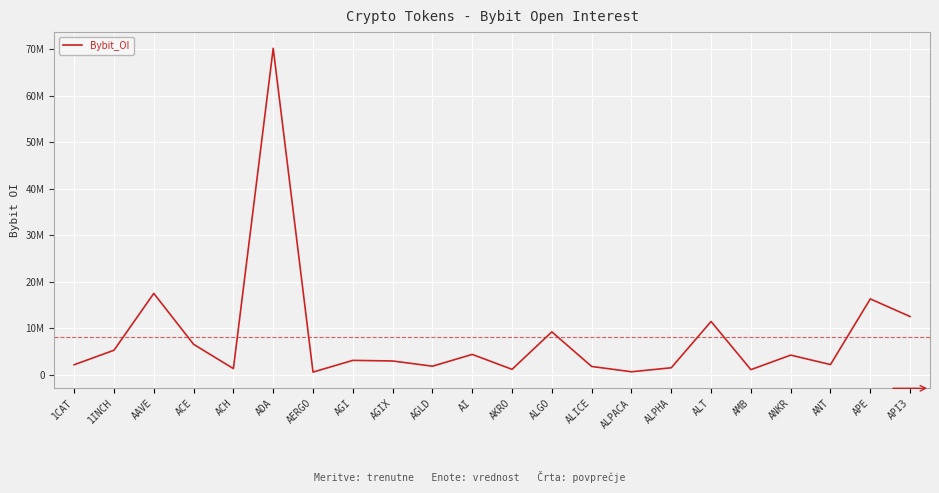

Is this an area chart (filled region under the line)?

No